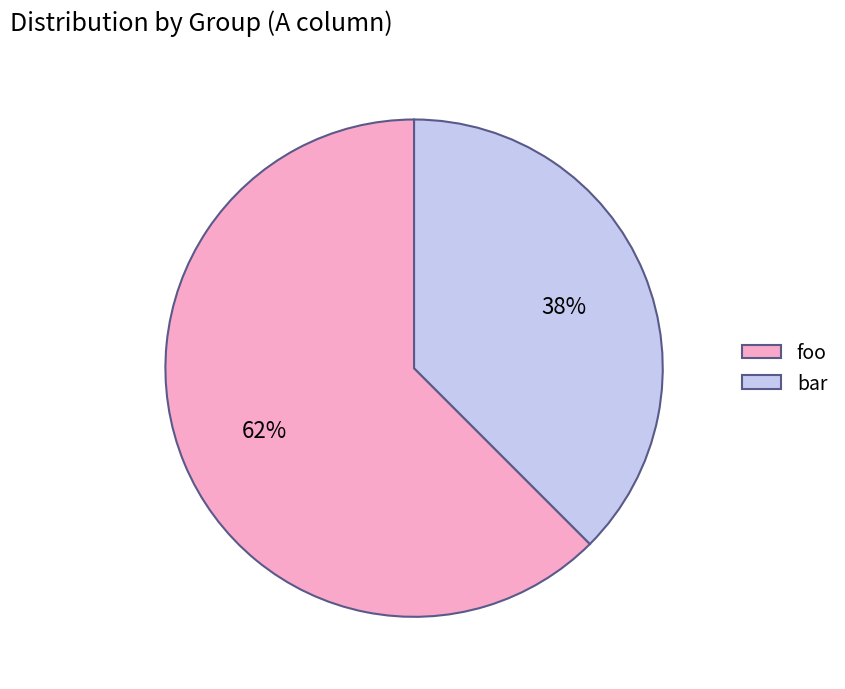

Is it true that bar is 50% of the pie?

False